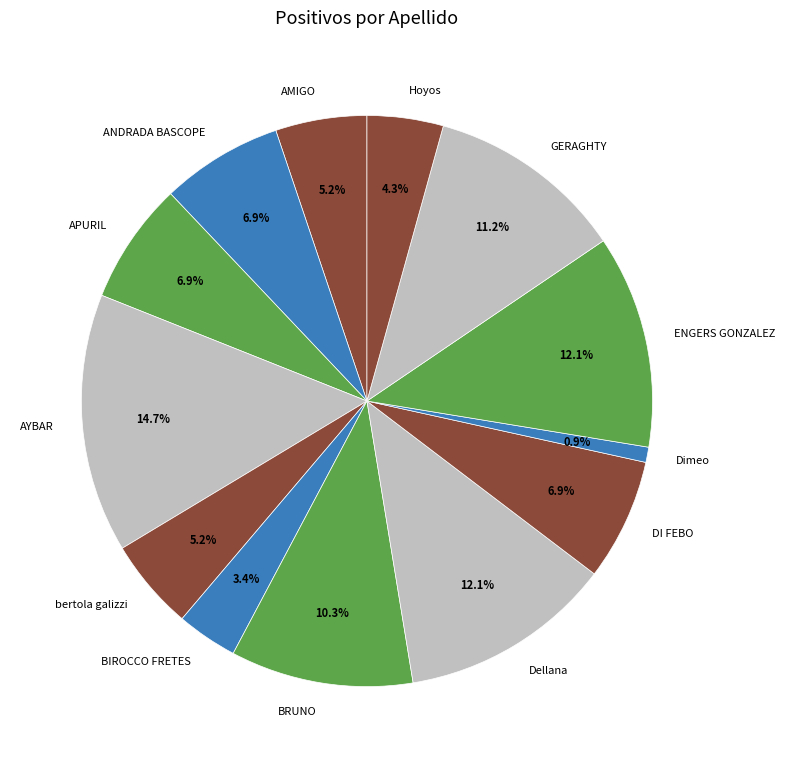

How many slices are in this pie chart?

13